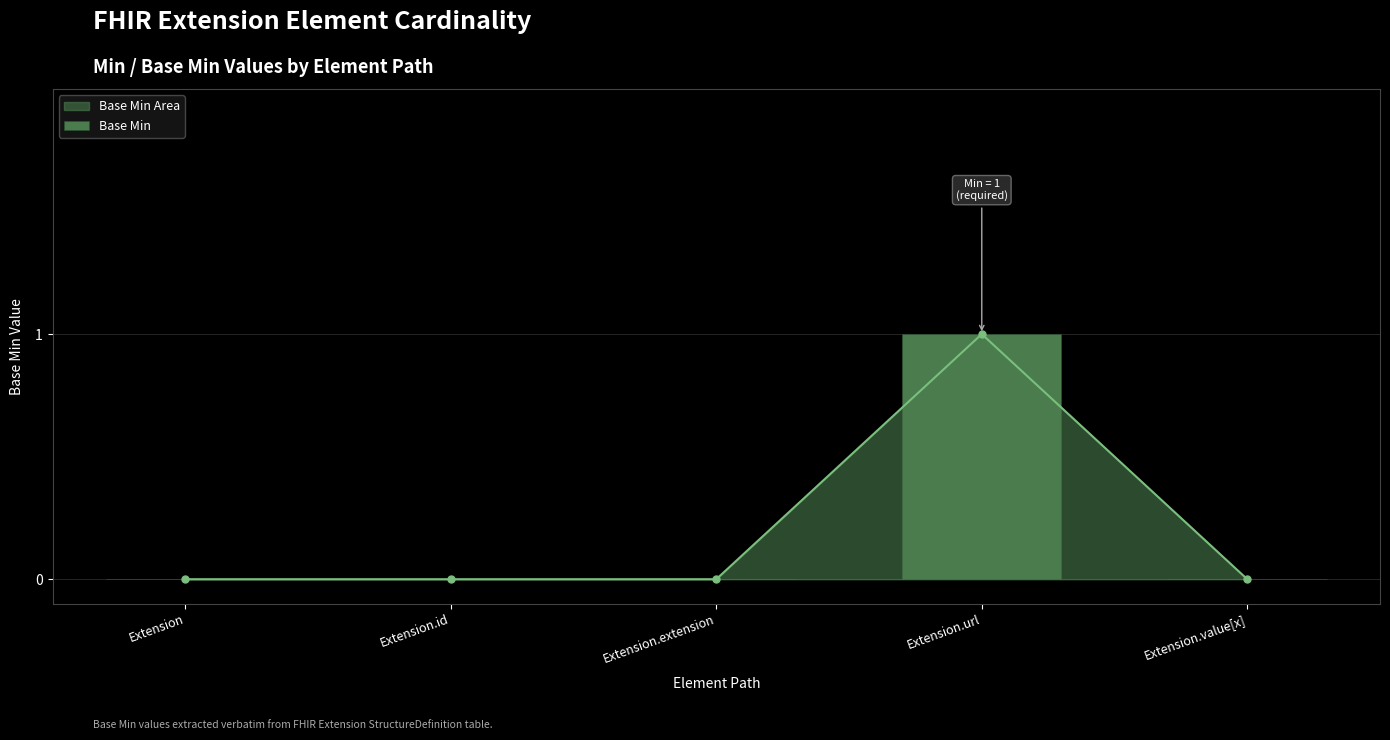

List the labels in order of value, smallest first.

Extension, Extension.id, Extension.extension, Extension.value[x], Extension.url